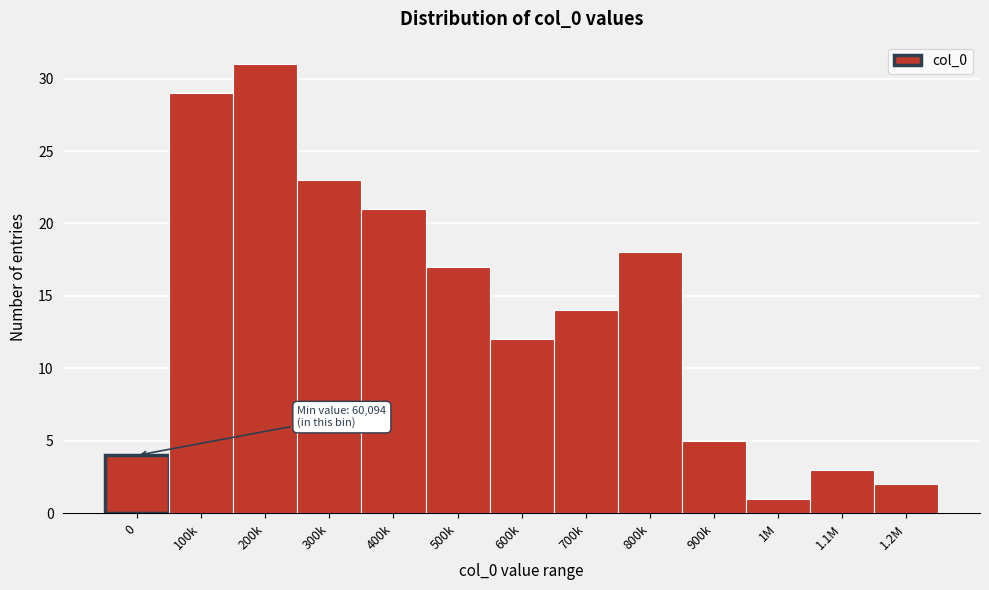

Reading left to right, transcribe all the data shown in this chart.

0=4	100k=29	200k=31	300k=23	400k=21	500k=17	600k=12	700k=14	800k=18	900k=5	1M=1	1.1M=3	1.2M=2